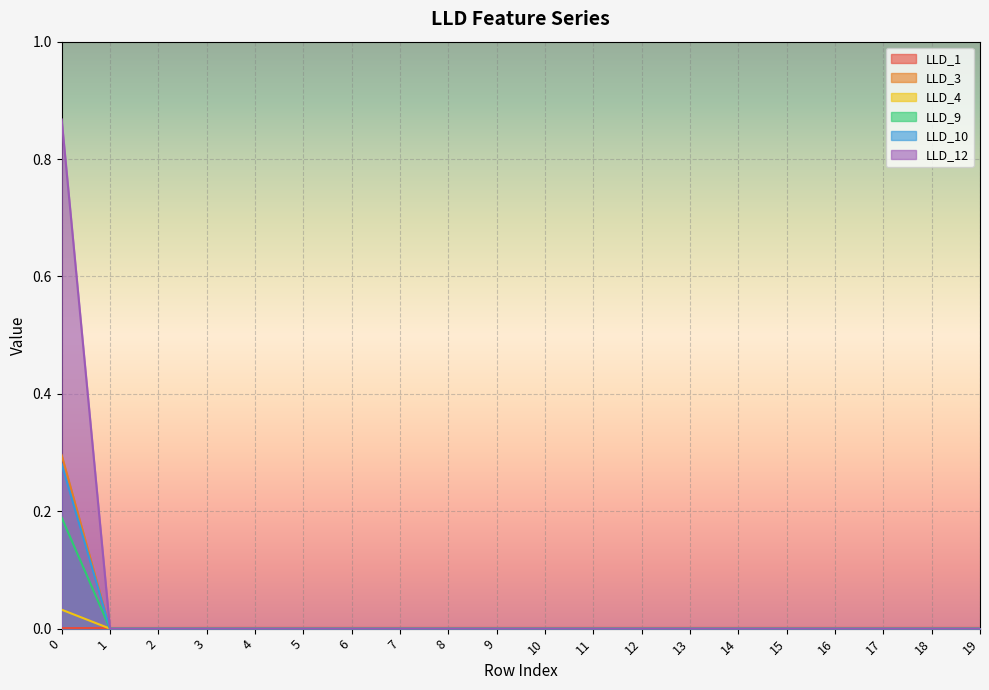

List the labels in order of LLD_12 value, largest first.

0, 1, 2, 3, 4, 5, 6, 7, 8, 9, 10, 11, 12, 13, 14, 15, 16, 17, 18, 19